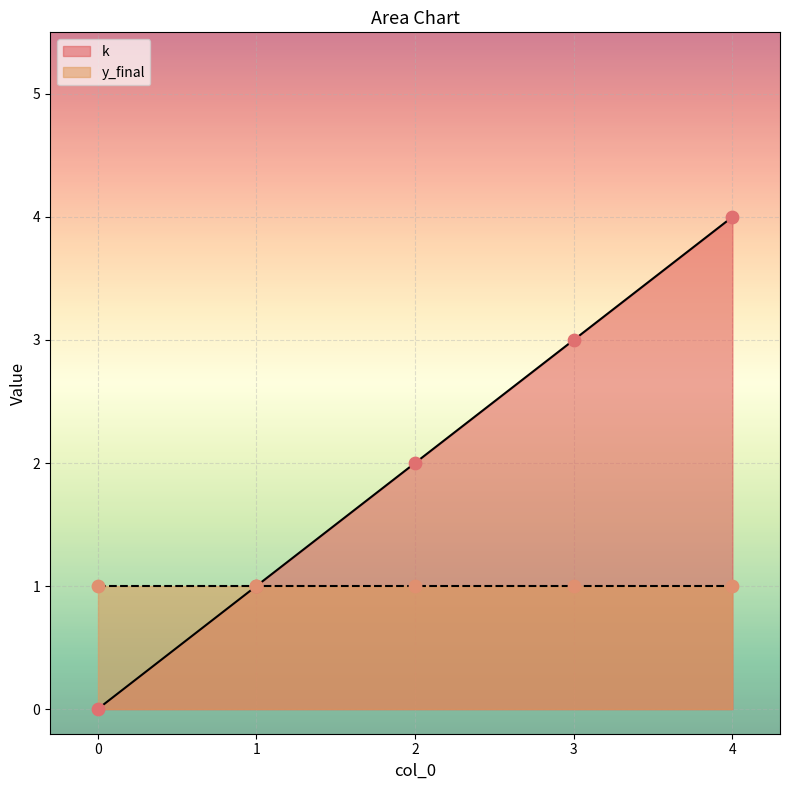

What is the change in value from 0 to 3?

+3